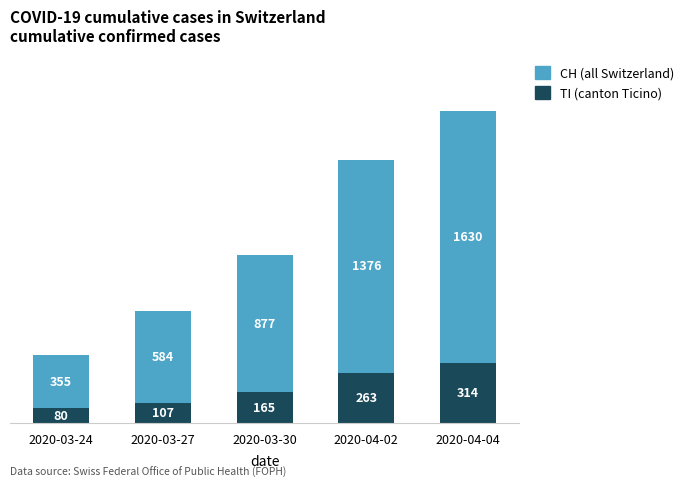

Reading left to right, list the values for the TI (canton Ticino) series.

80	107	165	263	314